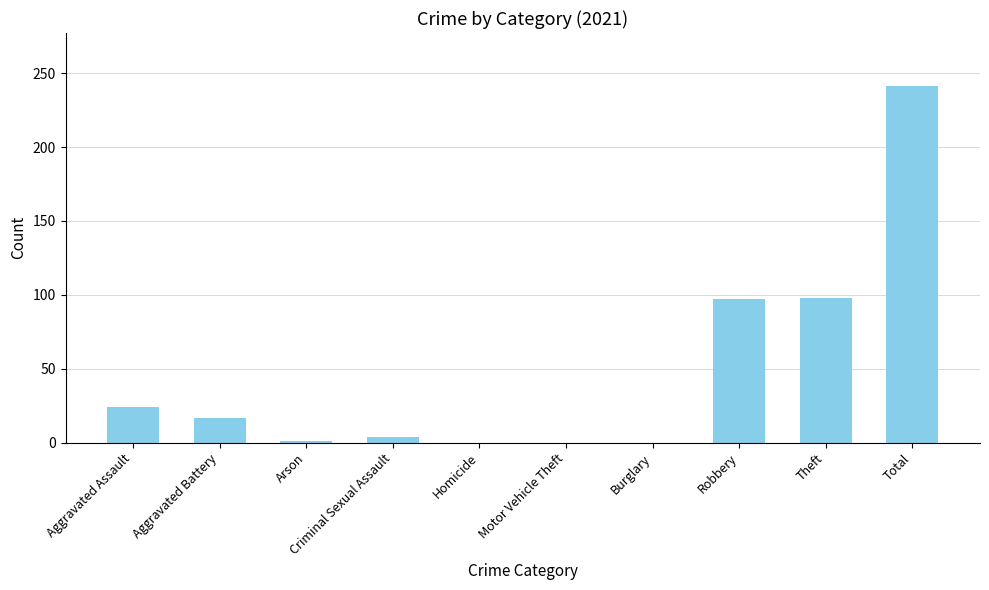

Which category has the highest value across all series?

Total